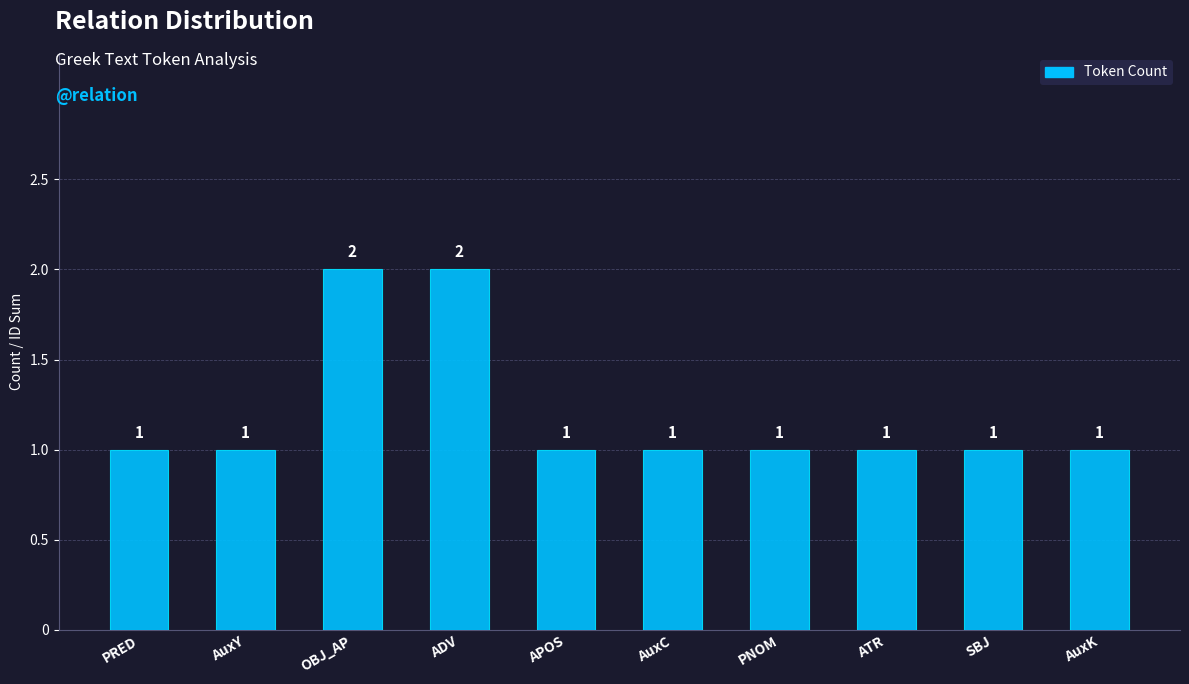

Is it true that the value at OBJ_AP is 2?

True